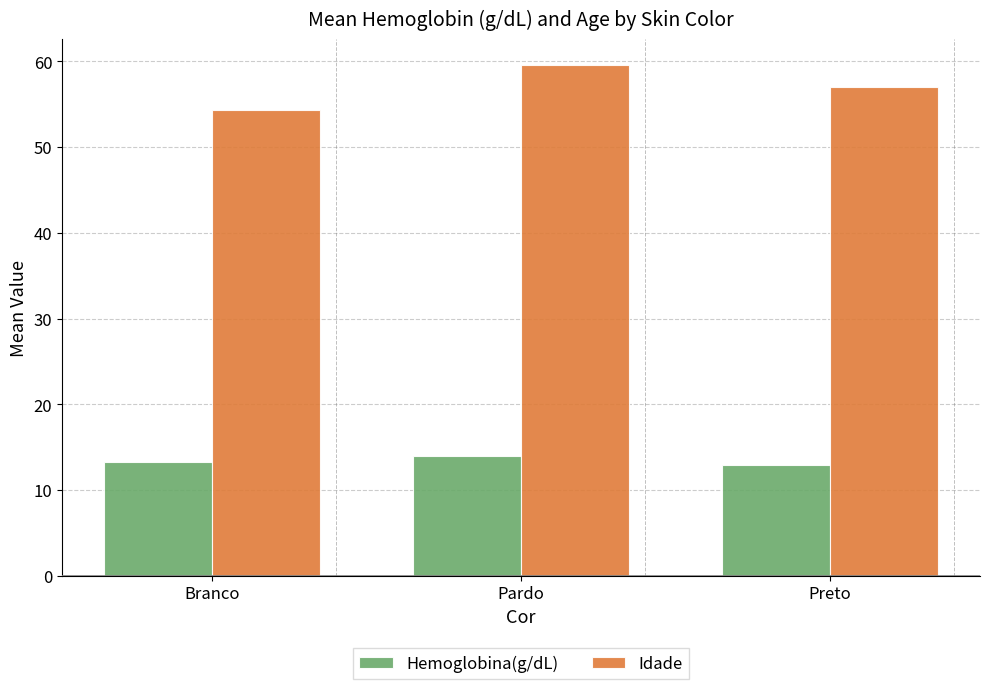

At which category does the chart reach its peak across all series?

Pardo